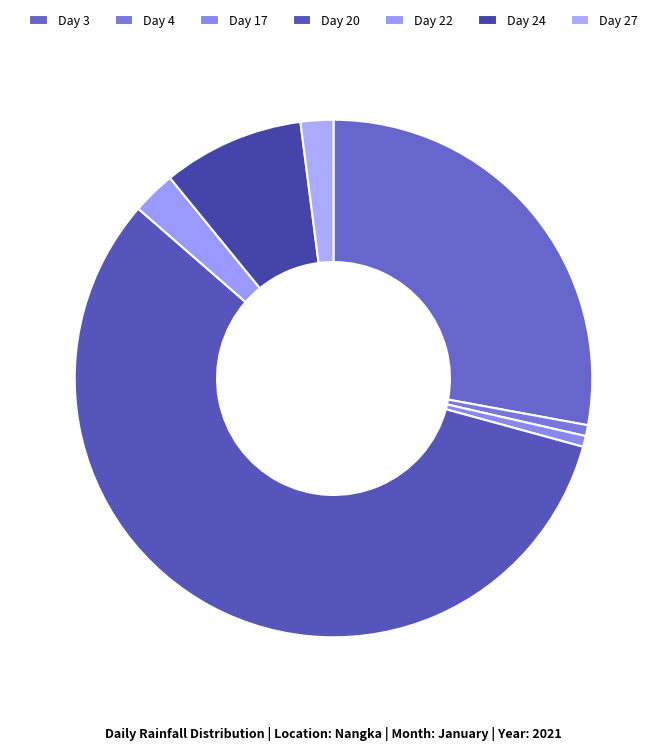

What is the ratio of the value at Day 24 to the value at Day 4?

13.0